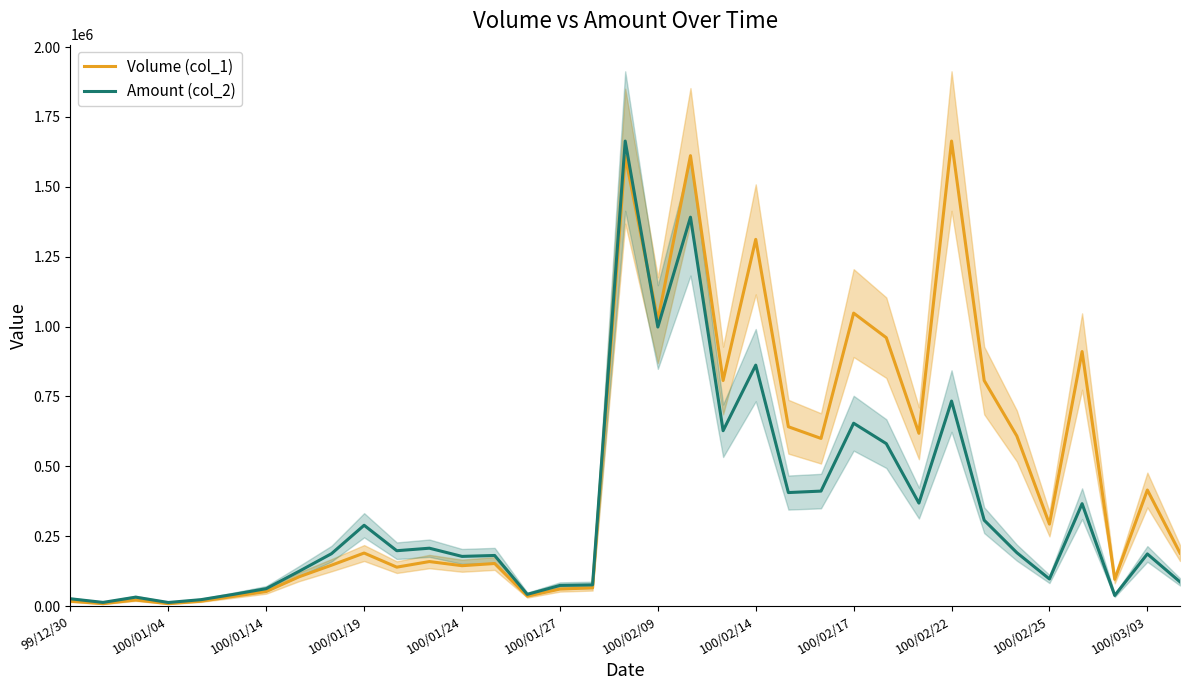

At how many categories does at least one series exceed 325556?

15